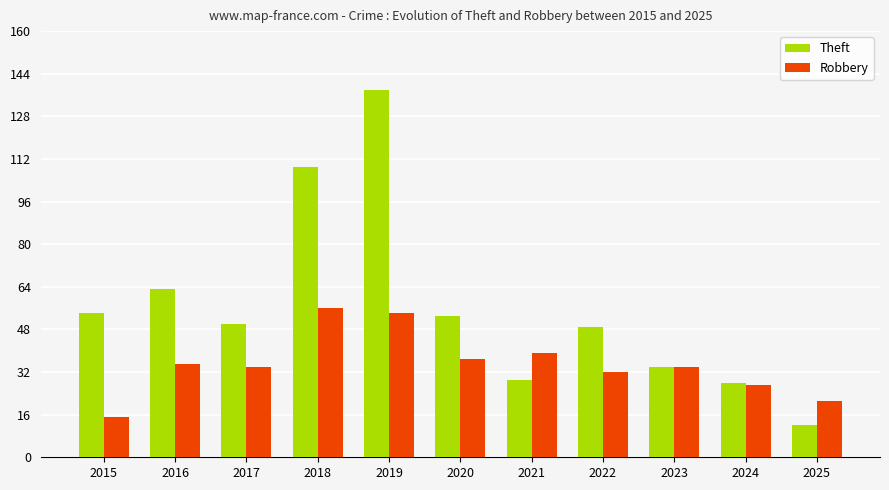

List the series in order of their peak value, highest first.

Theft, Robbery